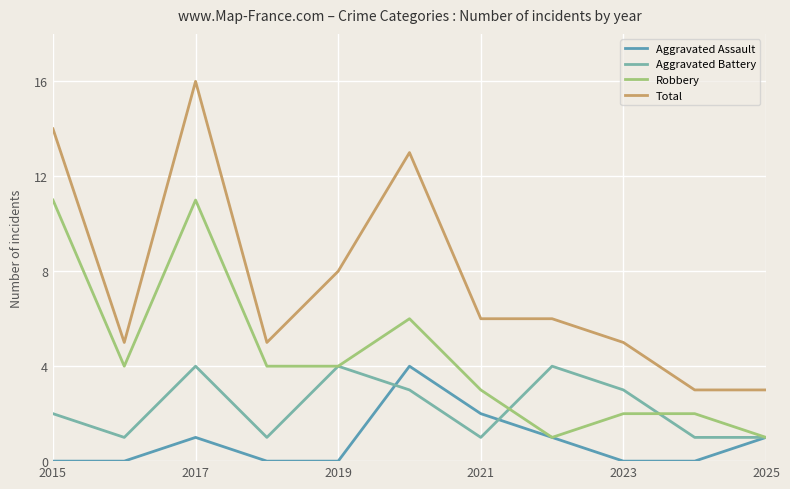

List the series in order of their overall mean, lowest first.

Aggravated Assault, Aggravated Battery, Robbery, Total